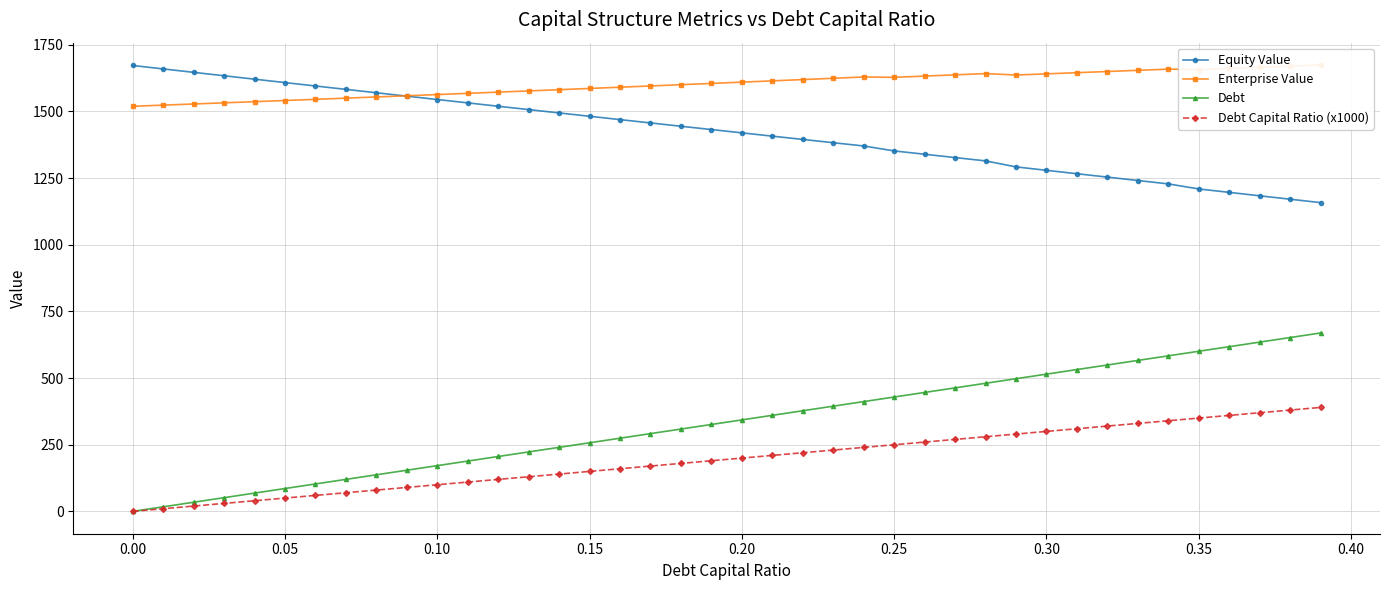

True or false: Equity Value and Debt Capital Ratio (x1000) intersect in this chart.

False